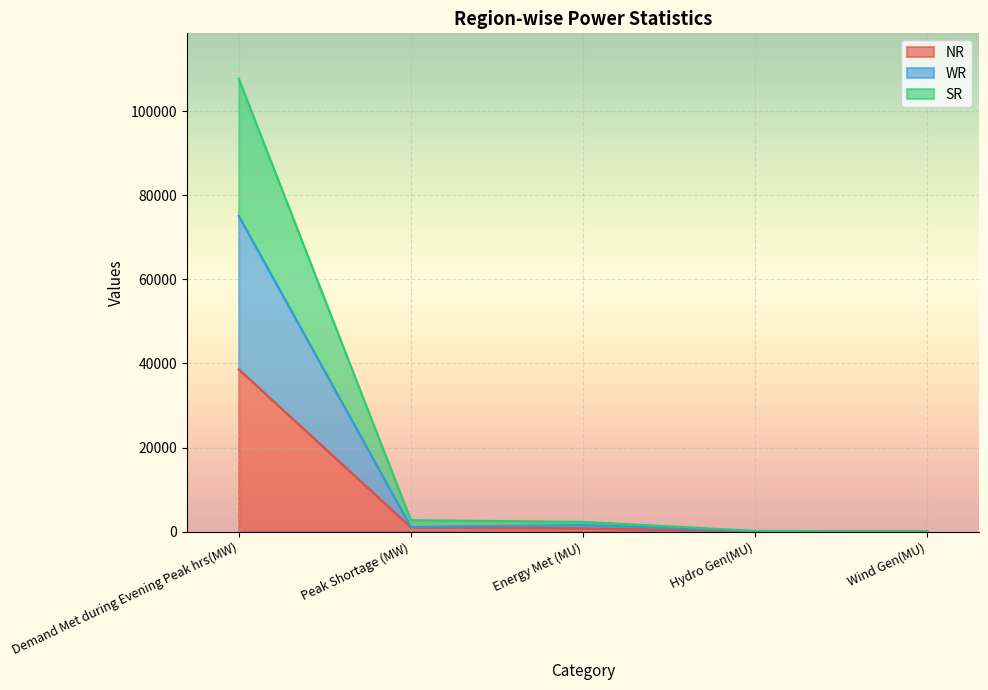

True or false: NR has more than 2 interior local peaks.

False